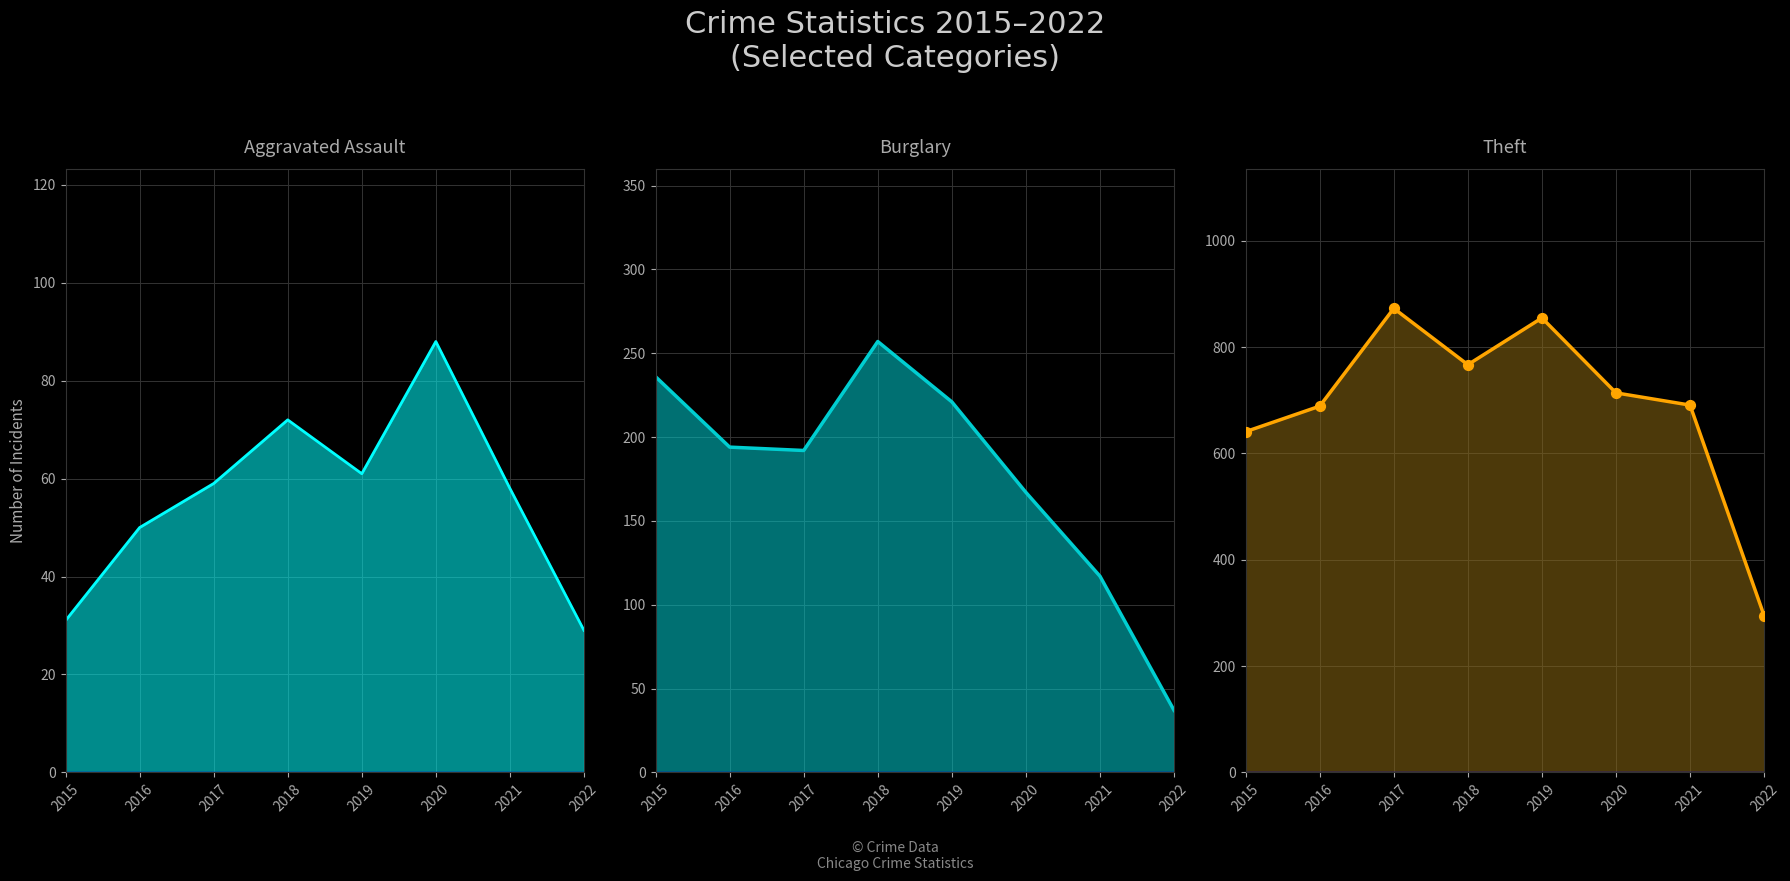

At which category is the sum across all series the highest?

2019